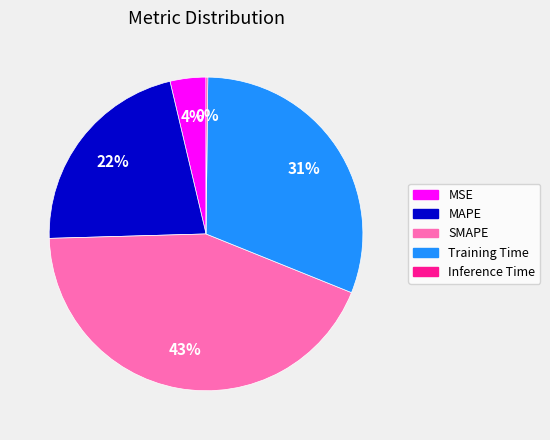

To the nearest percent, what percentage of the pie is MSE?

4%